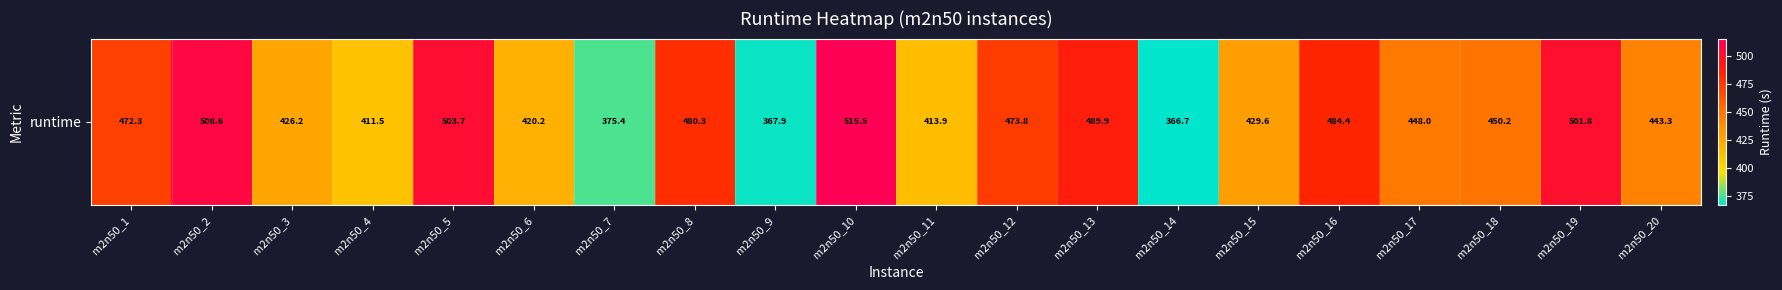

True or false: the data shows 524.8 at m2n50_9.

False